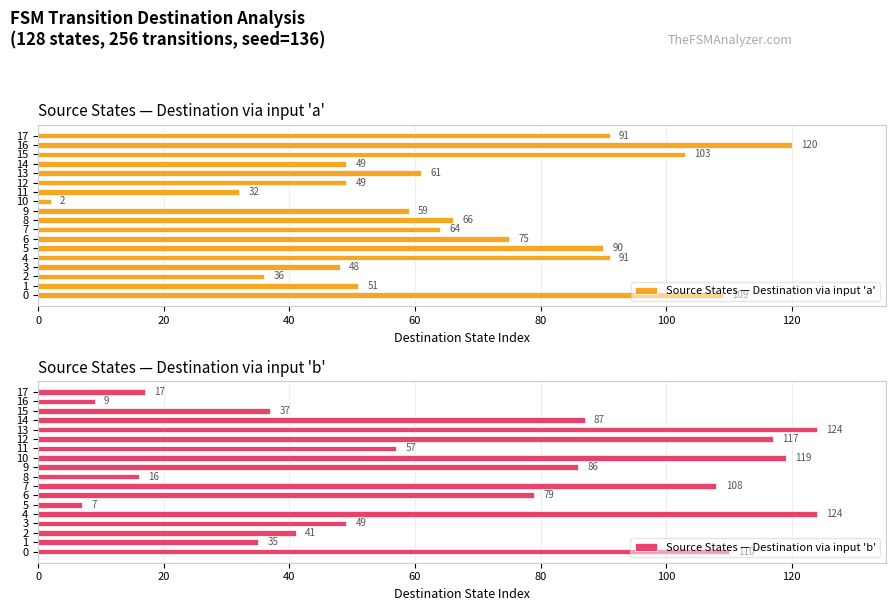

True or false: Source States — Destination via input 'a' has a value of 75 at 6.

True